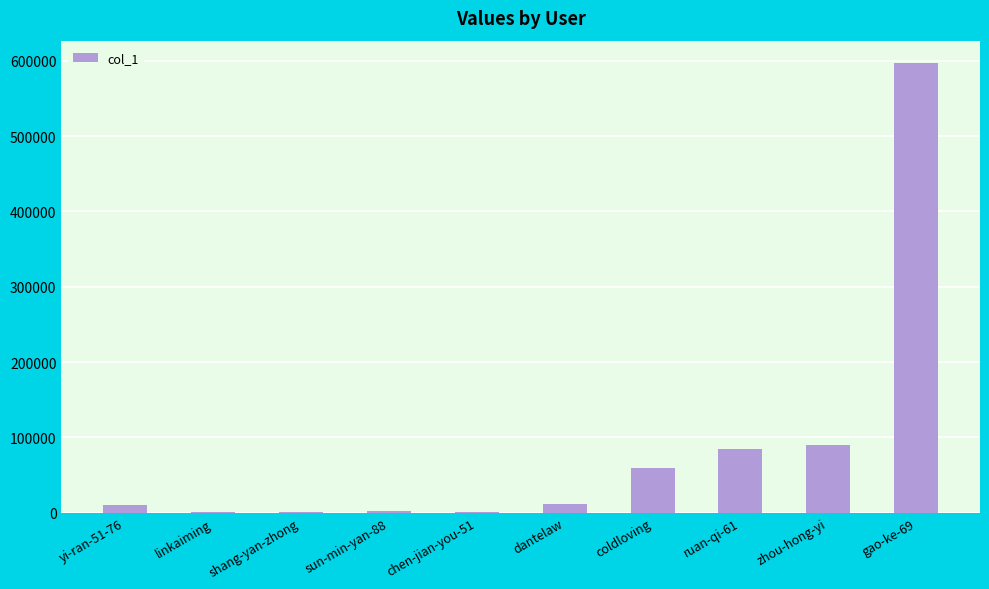

What is the sum of the values at zhou-hong-yi and gao-ke-69?

686803